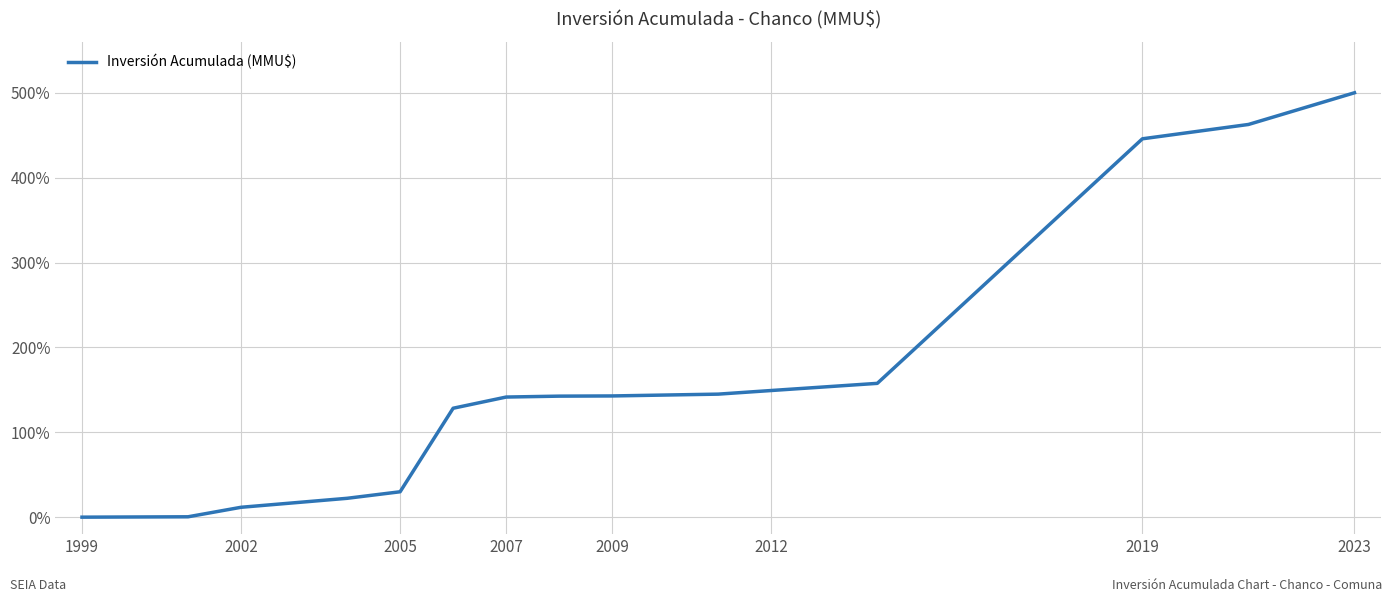

What is the difference between the maximum and minimum values?

500.0